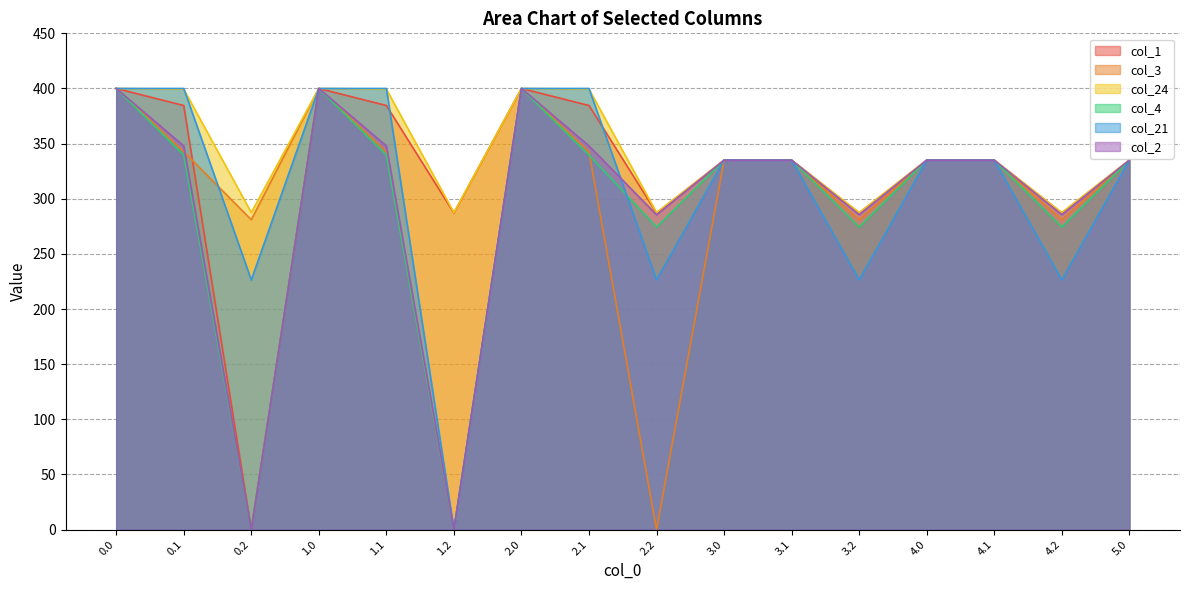

What is the difference between the second highest and second lowest values in the col_24 series?

112.5